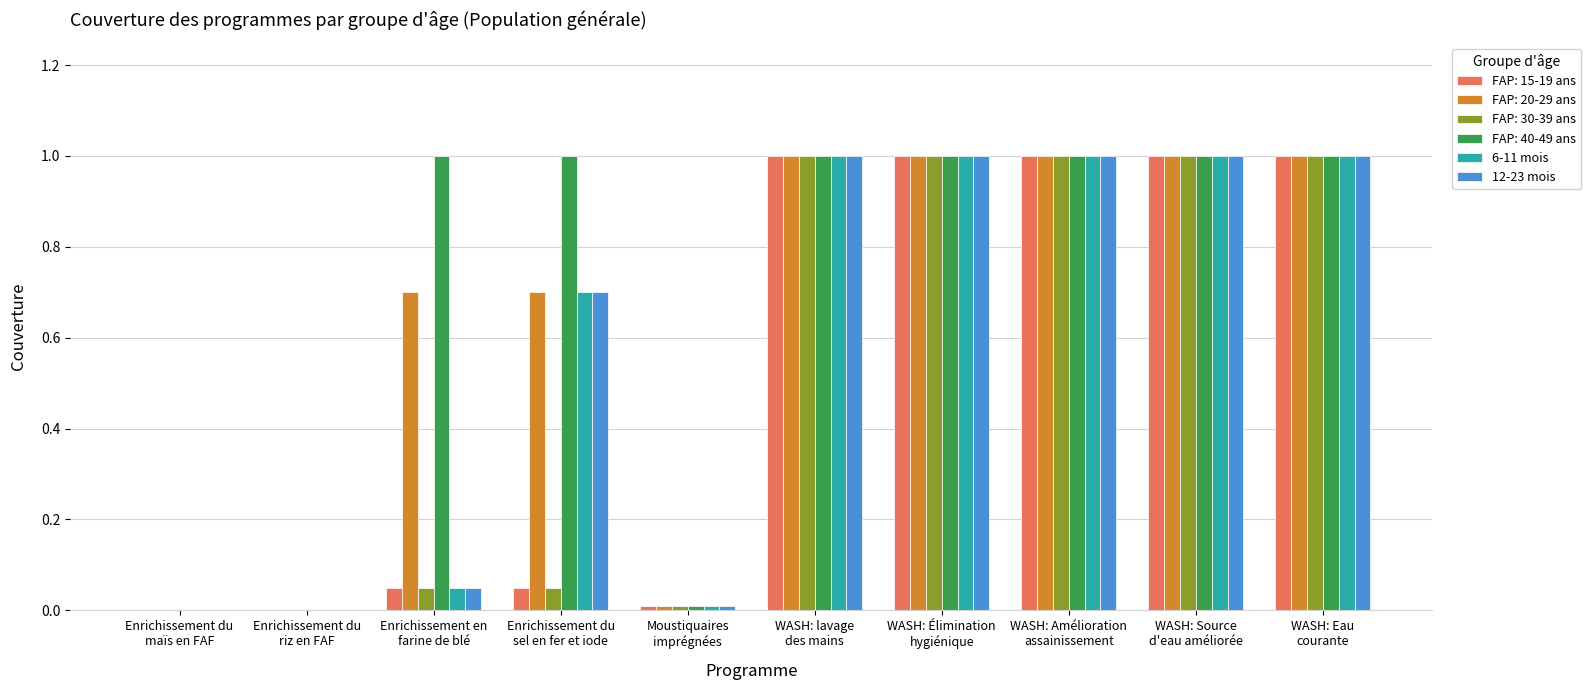

Is it true that 6-11 mois equals 1.0 at WASH: Élimination
hygiénique?

True